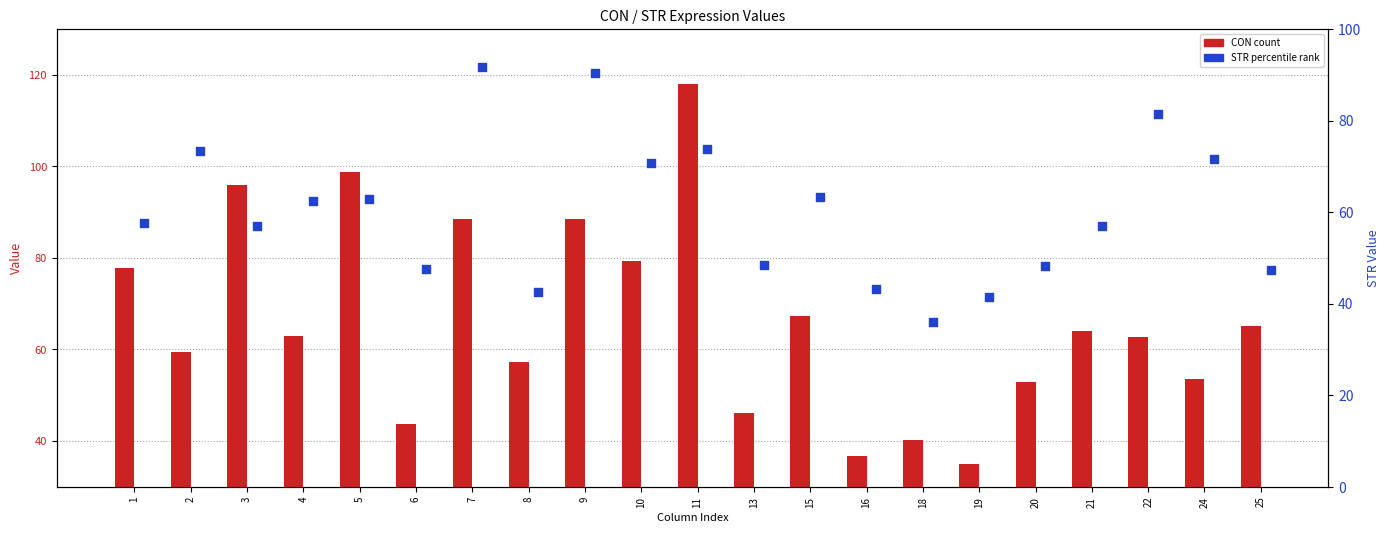

At which category is the sum across all series the highest?

11